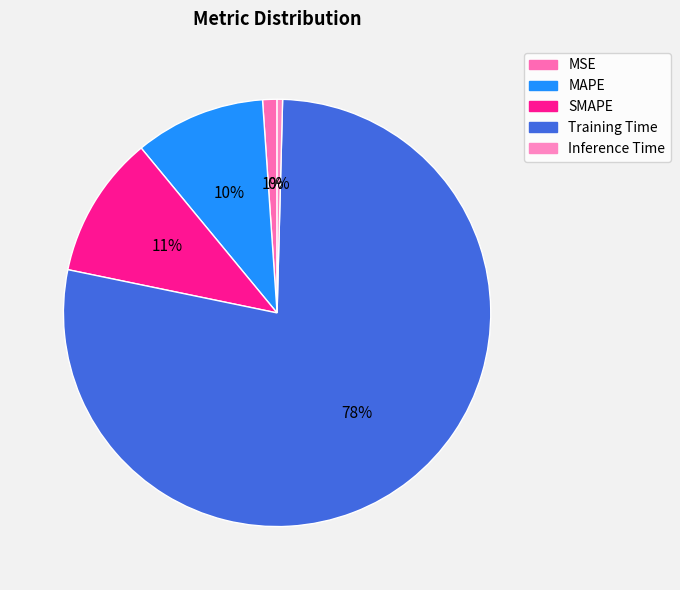

To the nearest percent, what is the difference between the Inference Time and SMAPE slice percentages?

10%